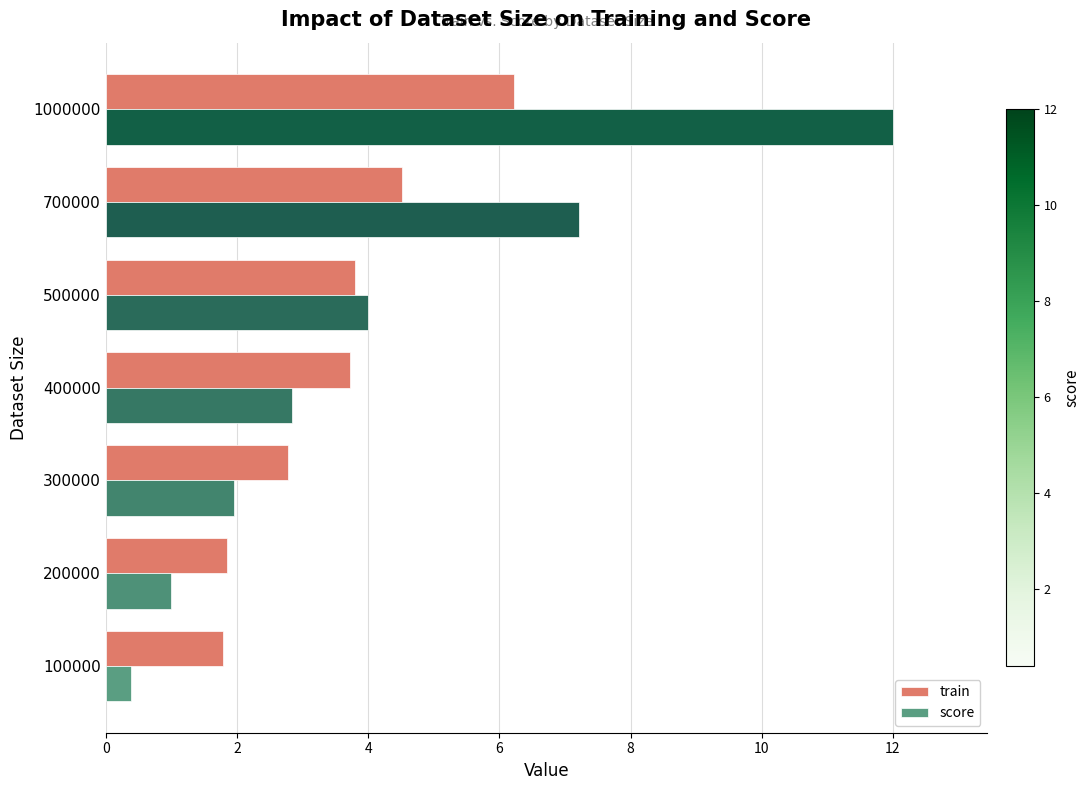

What is the minimum value for train?

1.8